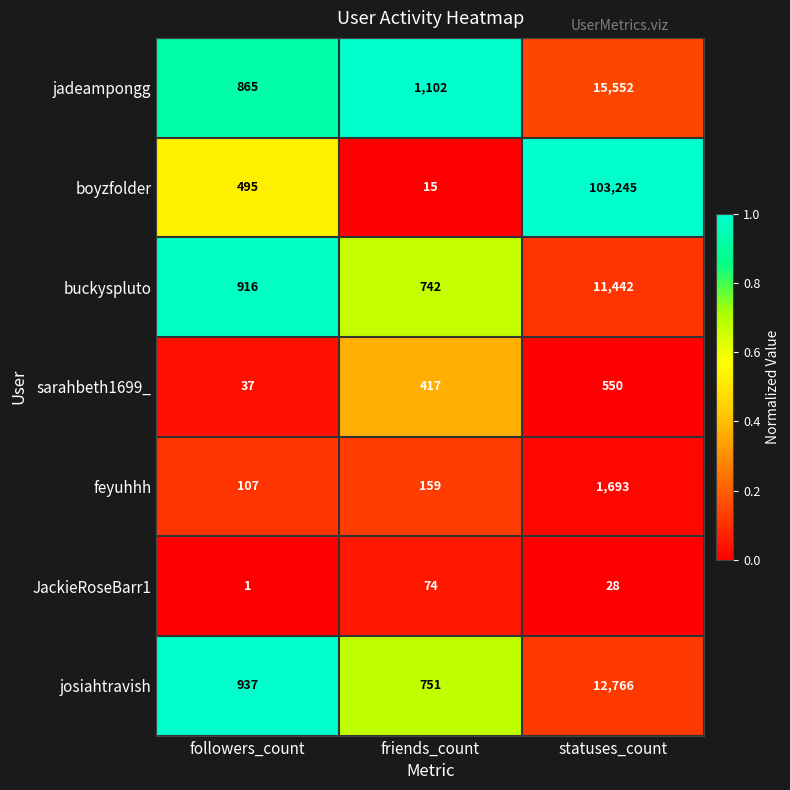

Between followers_count and statuses_count, which series saw the biggest shift?

boyzfolder